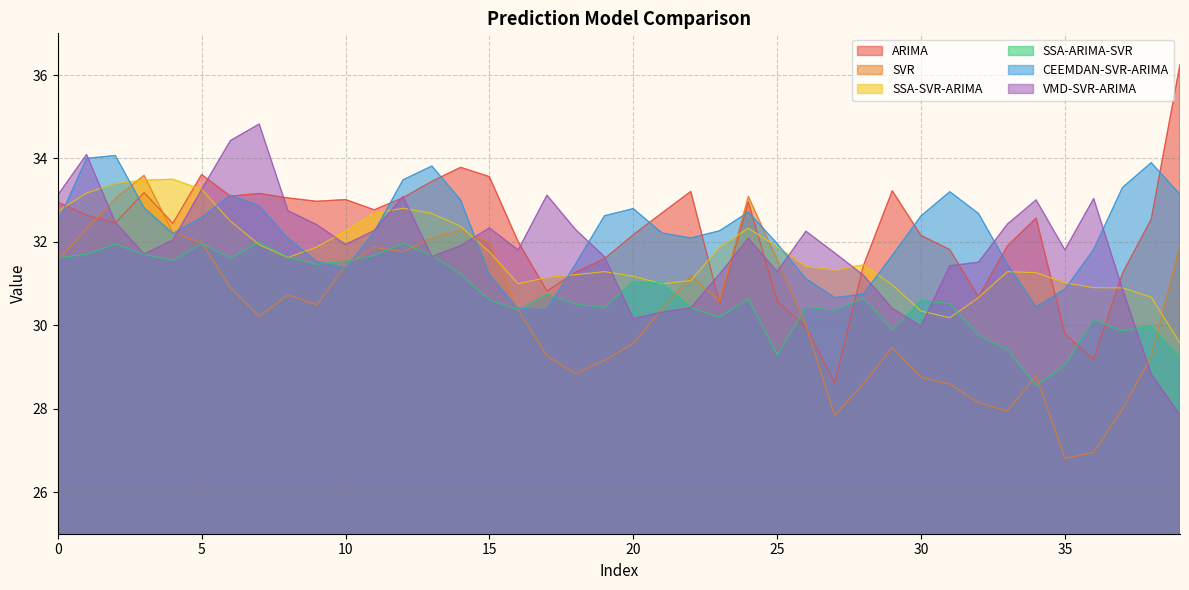

What value does the ARIMA series have at 23?

30.5